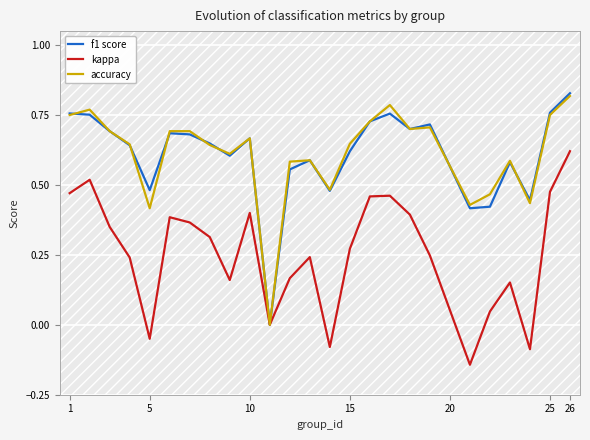

How many intersections are there between f1 score and accuracy?

7